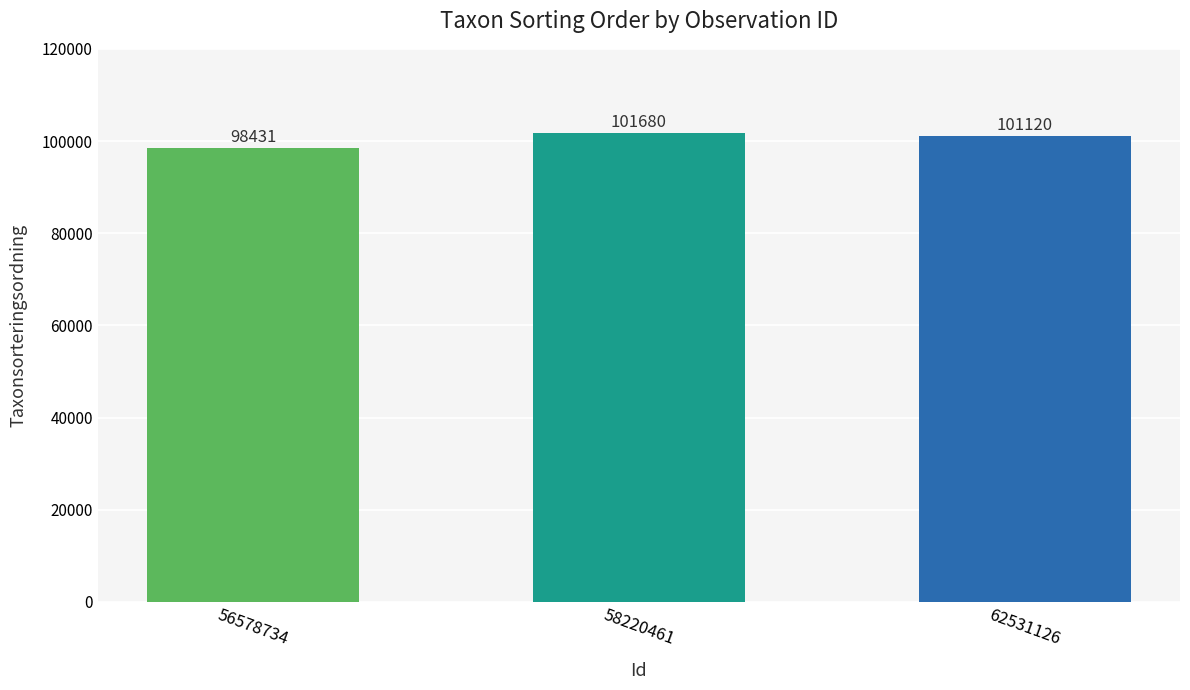

What is the greatest value displayed?

101680